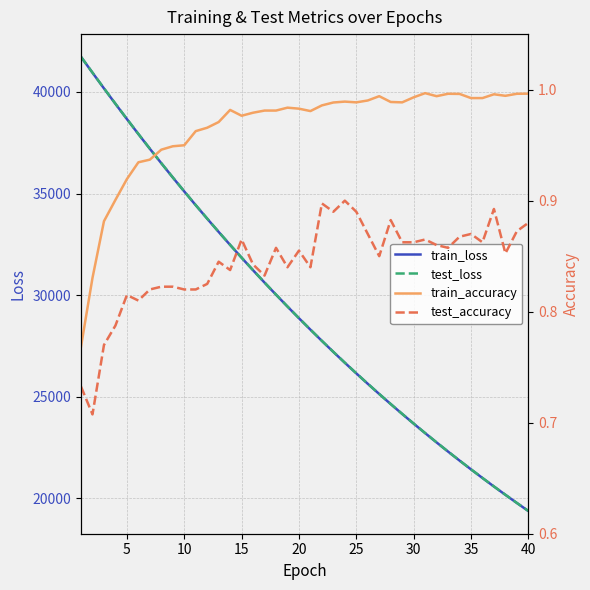

What is the maximum value for train_loss?

41725.7